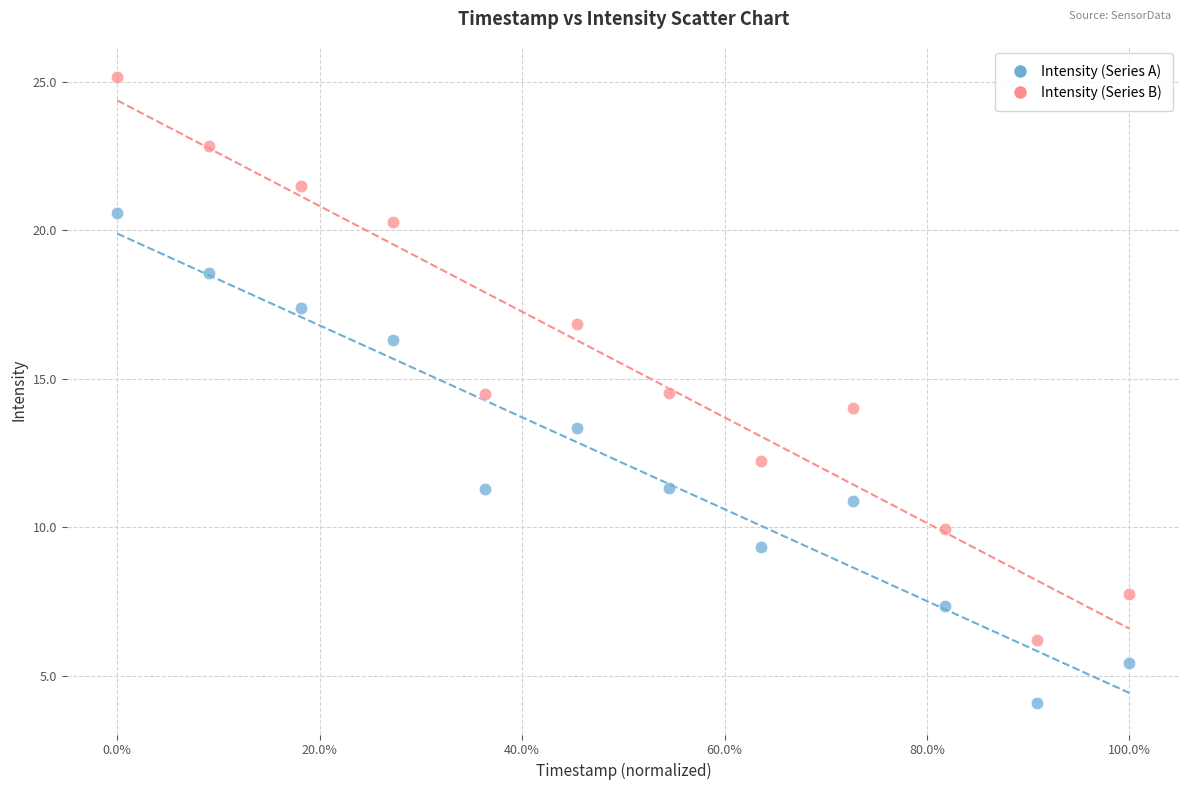

Which series has the largest Y range (max minus min)?

Intensity (Series B)